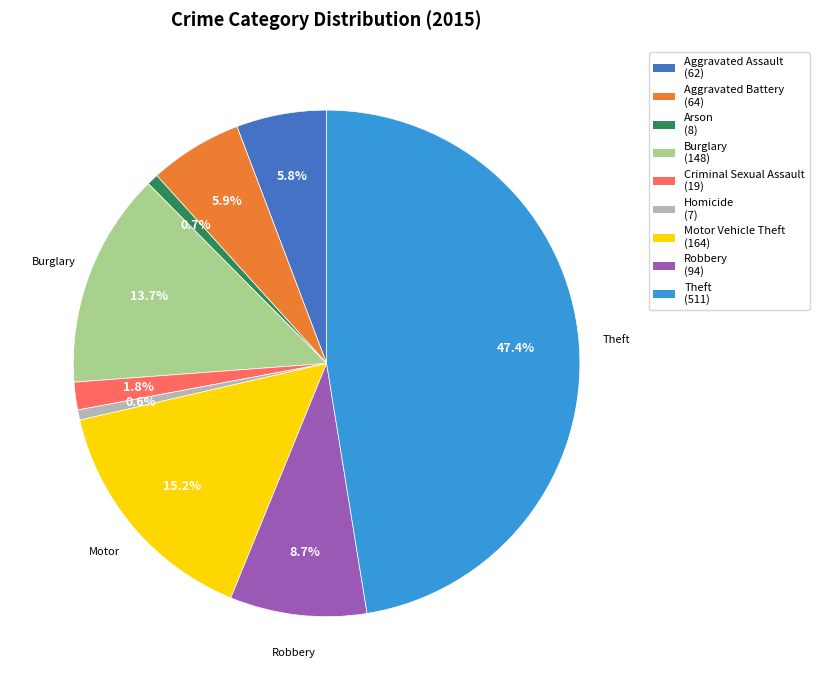

What is the largest slice in the pie chart?

Theft